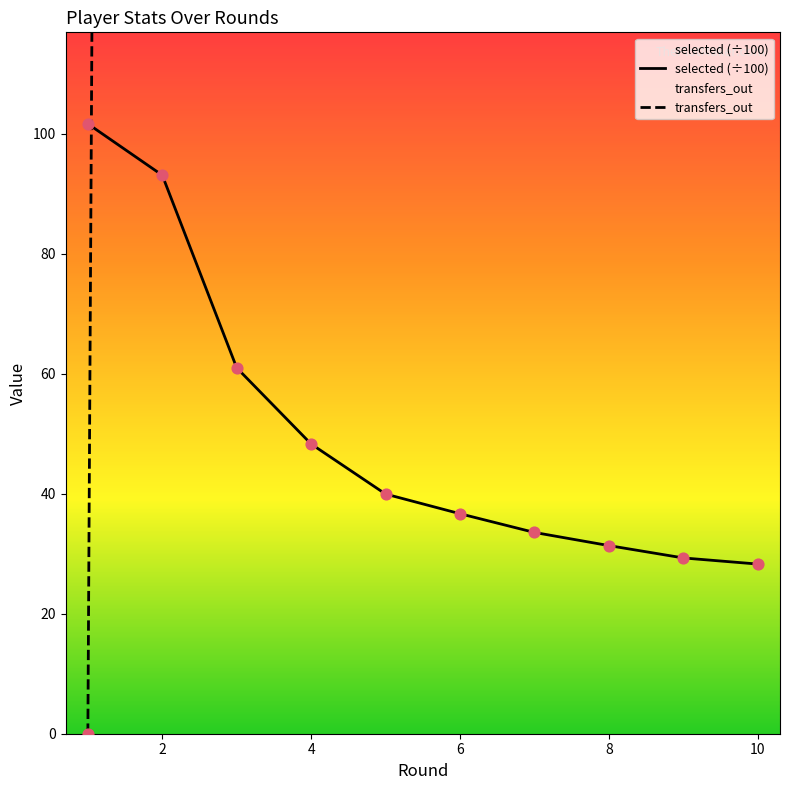

The selected (÷100) series shows 31.4 at 8. True or false?

True